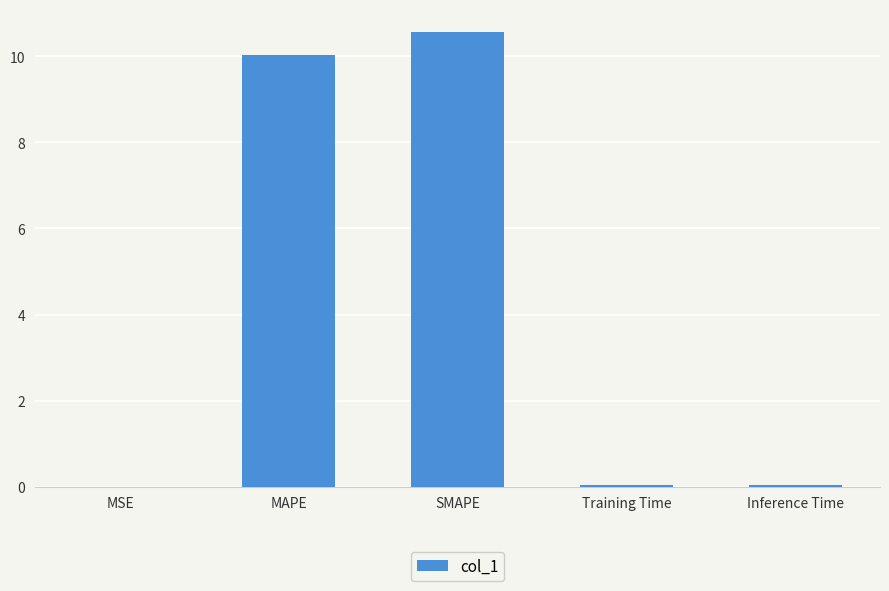

What is the sum of all values?

20.7